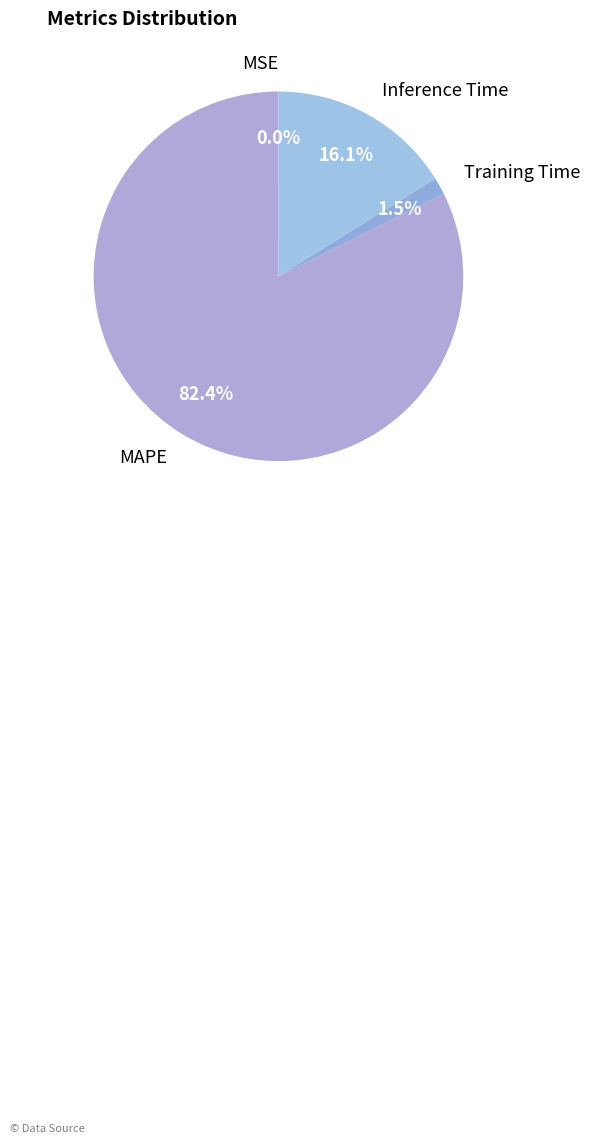

How much of the chart is everything except Inference Time?

83.9%